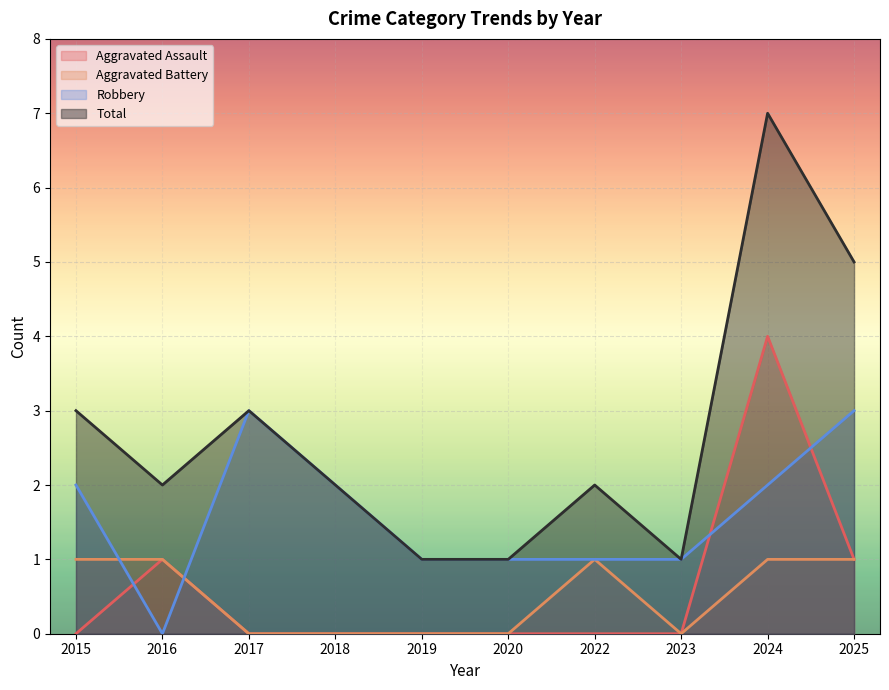

Does the chart display data point markers on the line(s)?

No